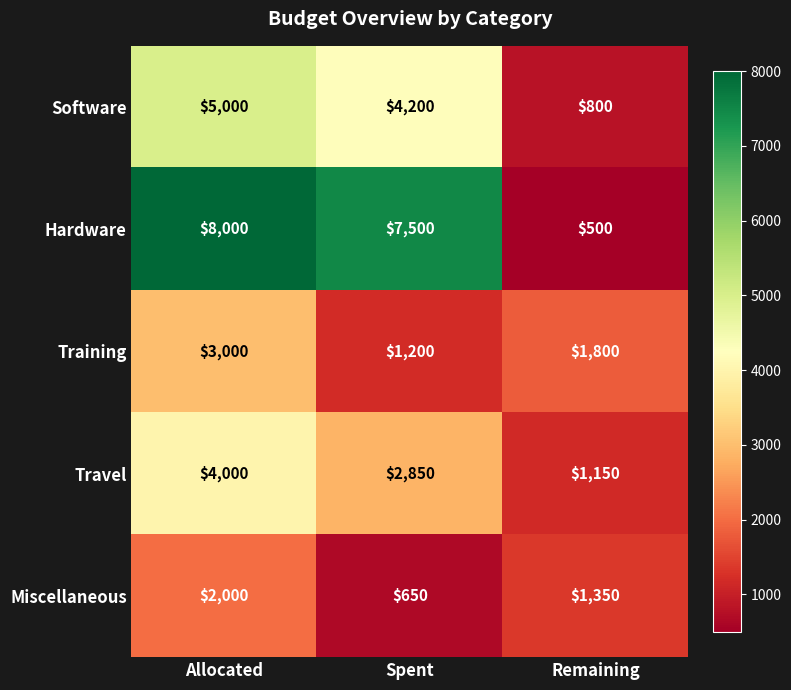

What is the sum of all Training values?

6000